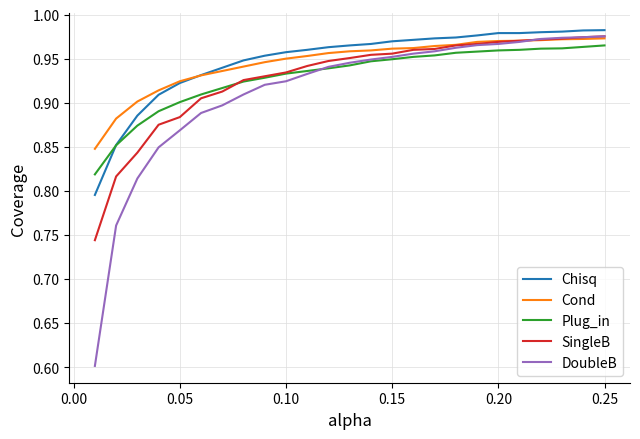

Which series has the largest range (max minus min)?

DoubleB